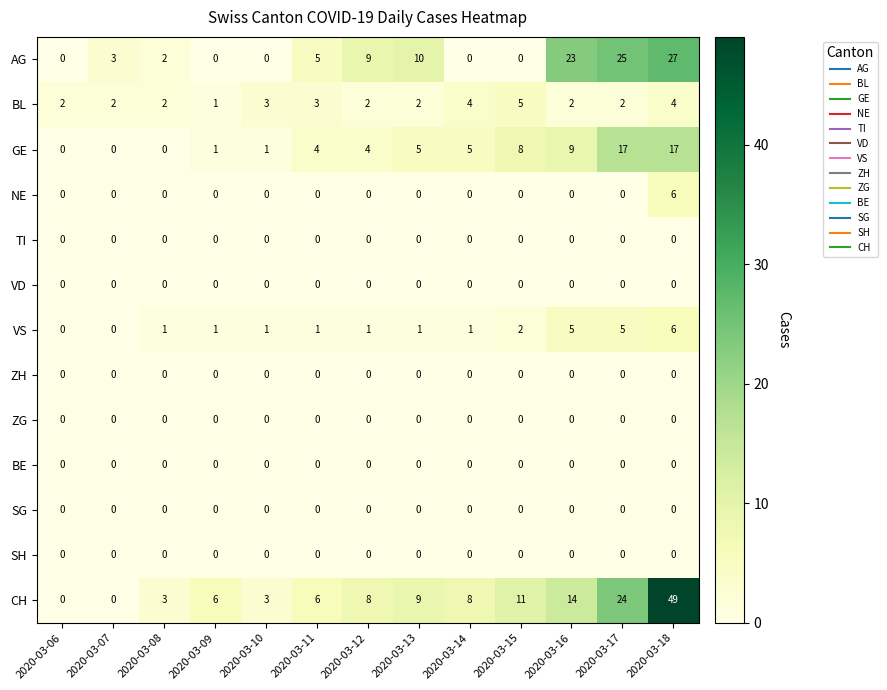

Which series has the widest spread of values?

CH